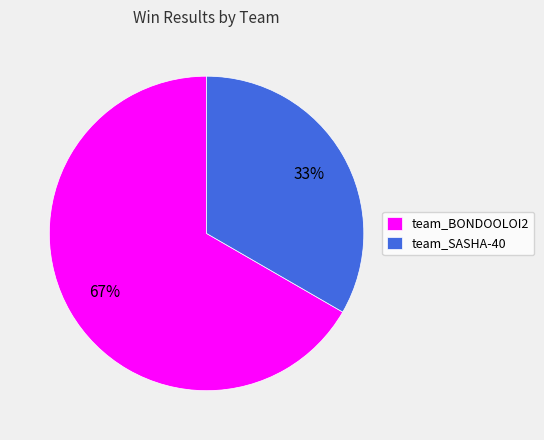

Which category has the biggest portion of the pie?

team_BONDOOLOI2